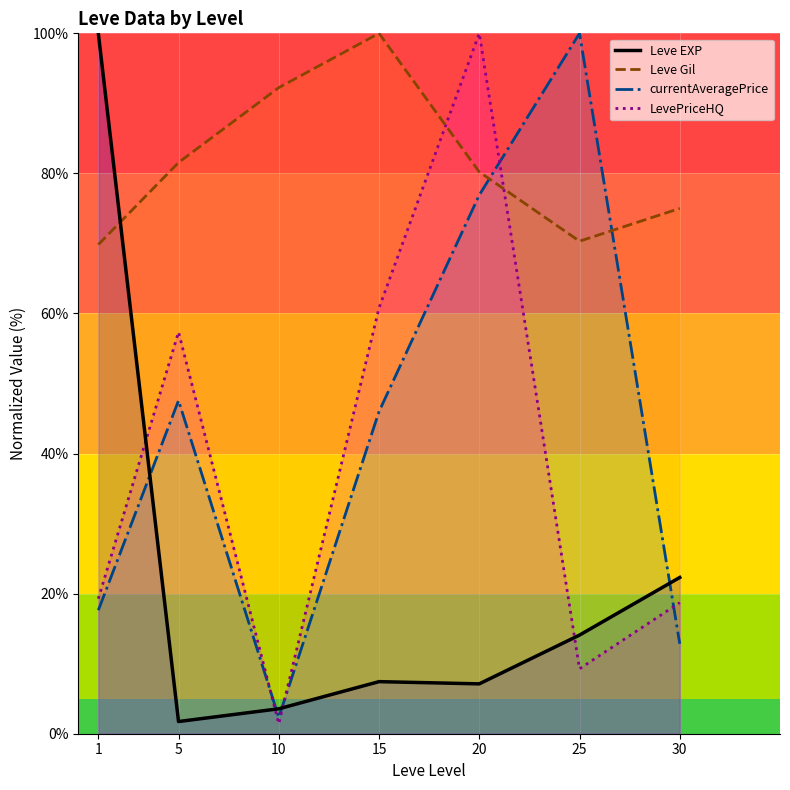

Is it true that Leve Gil (line) equals 38.4 at 20?

False